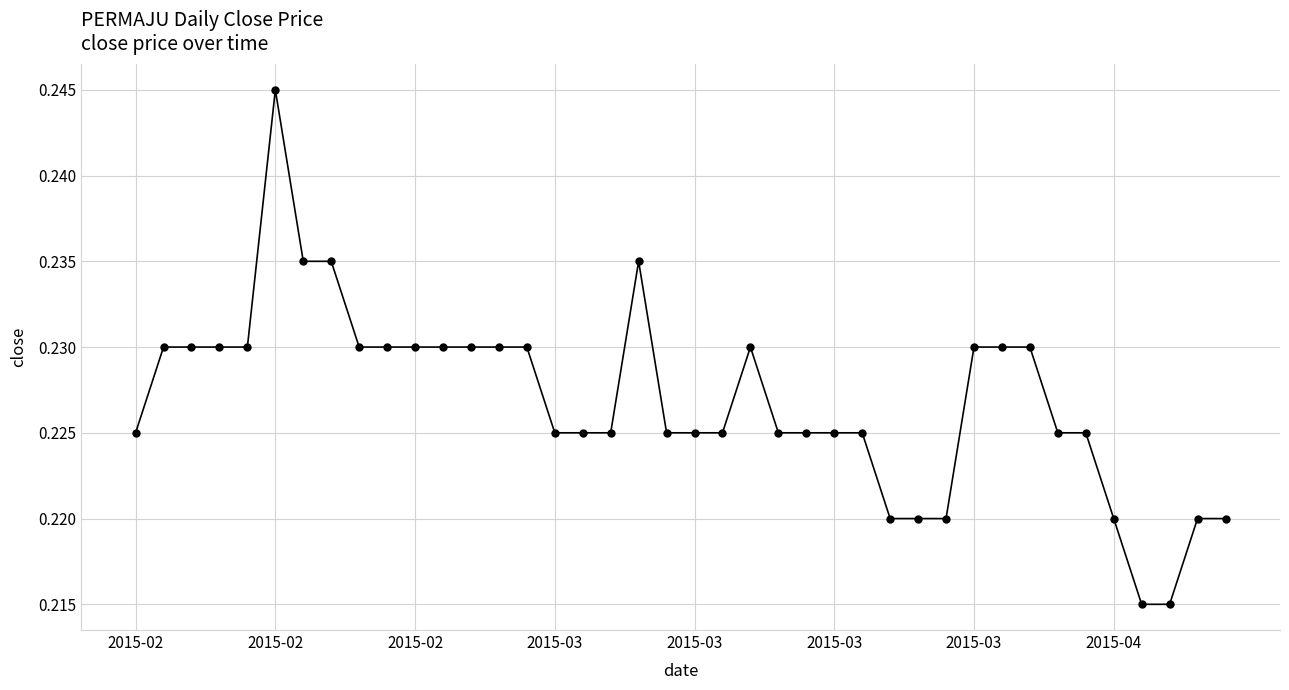

True or false: the data has more than 0 interior local peaks.

True